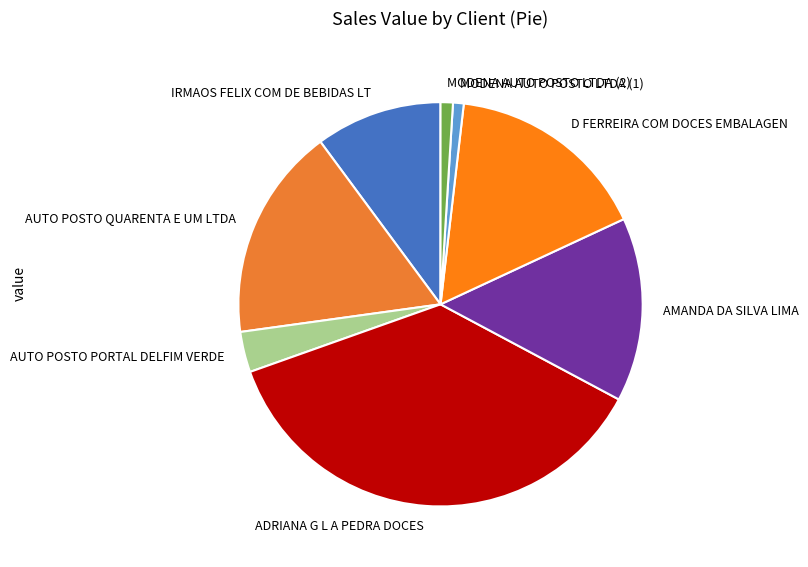

Does MODENA AUTO POSTO LTDA (2) account for over 50% of the chart?

No